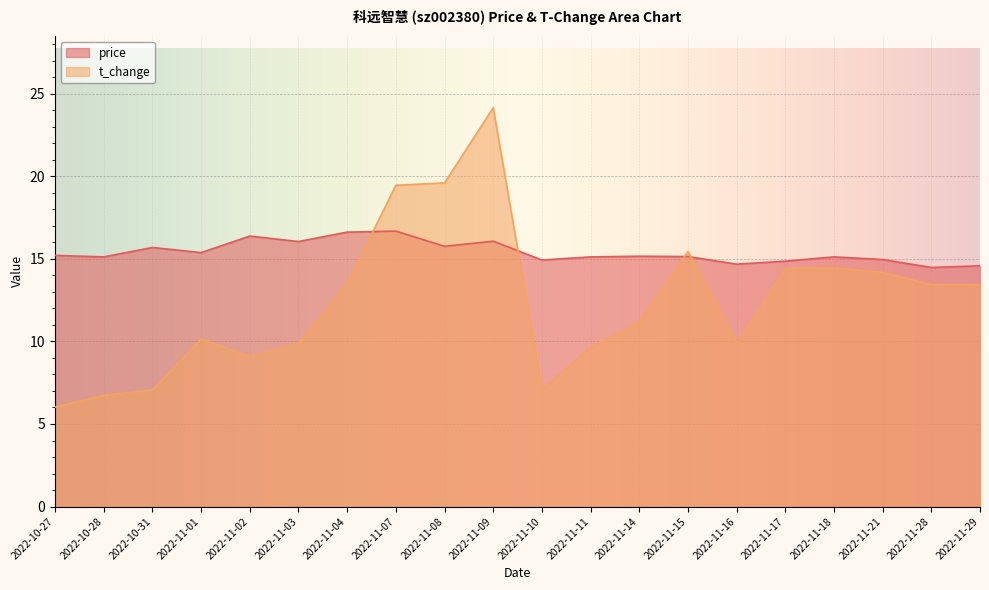

How many lines are shown in the chart?

2